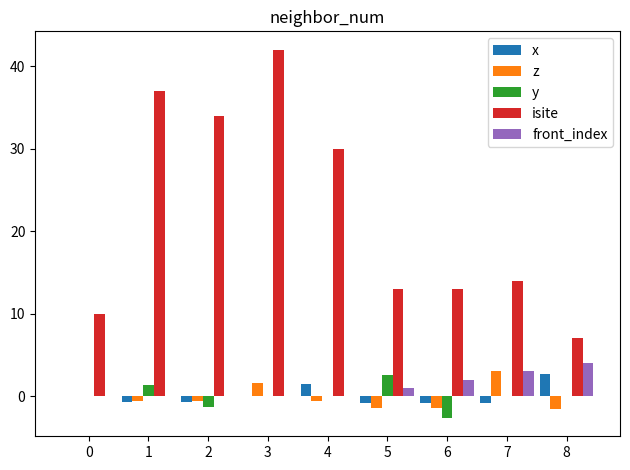

What is the sum of all front_index values?

10.0